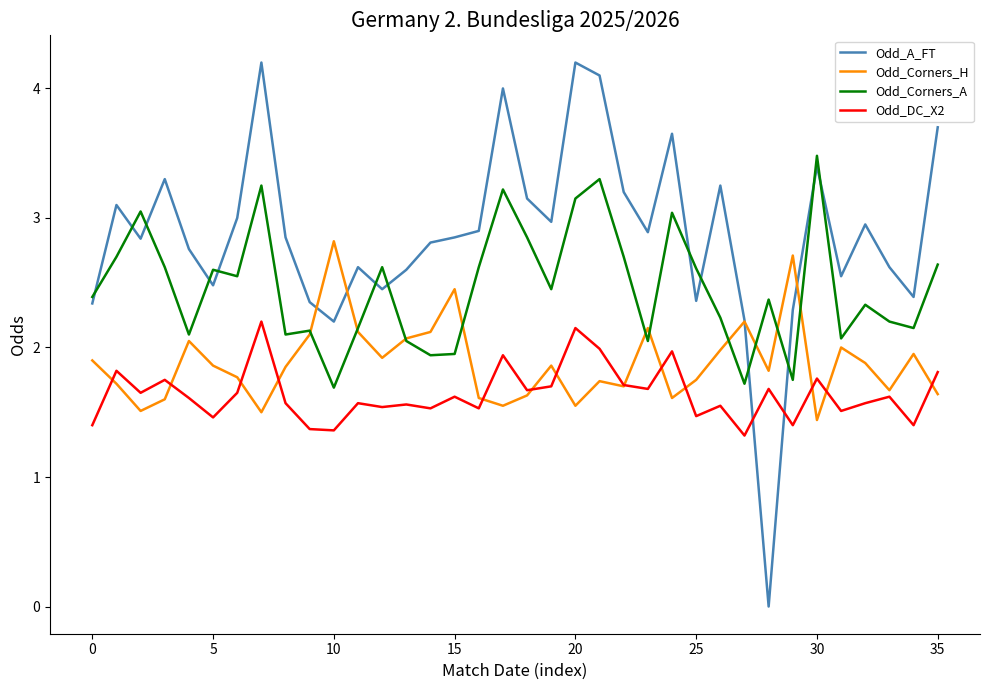

Rank the series by their average value, from lowest to highest.

Odd_DC_X2, Odd_Corners_H, Odd_Corners_A, Odd_A_FT